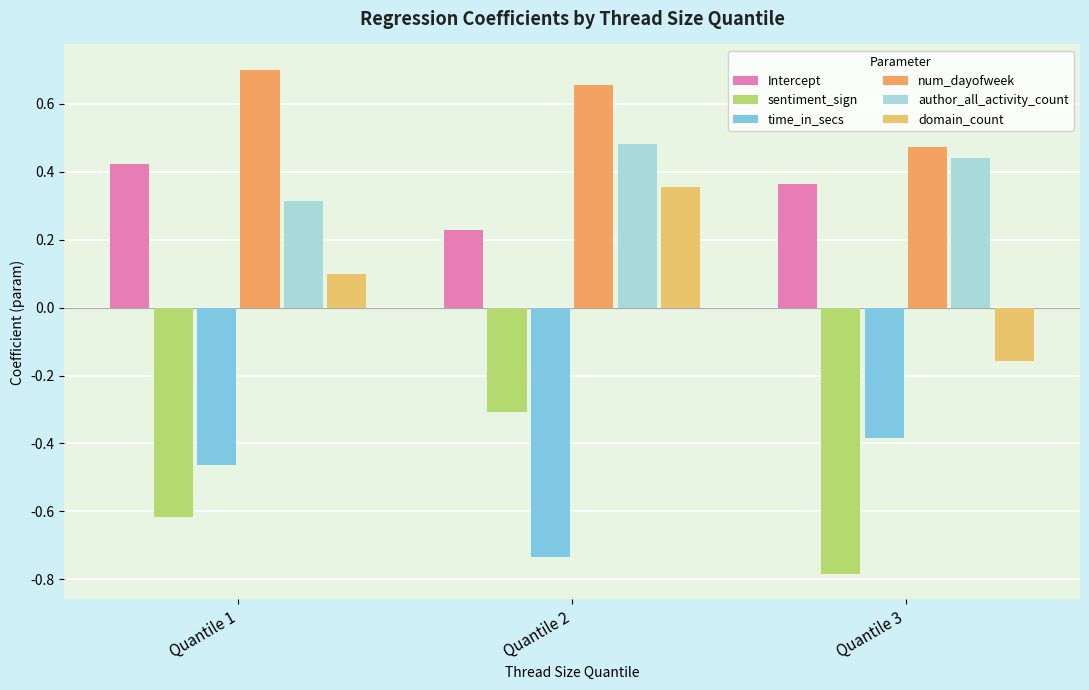

What value does the domain_count series have at Quantile 1?

0.1